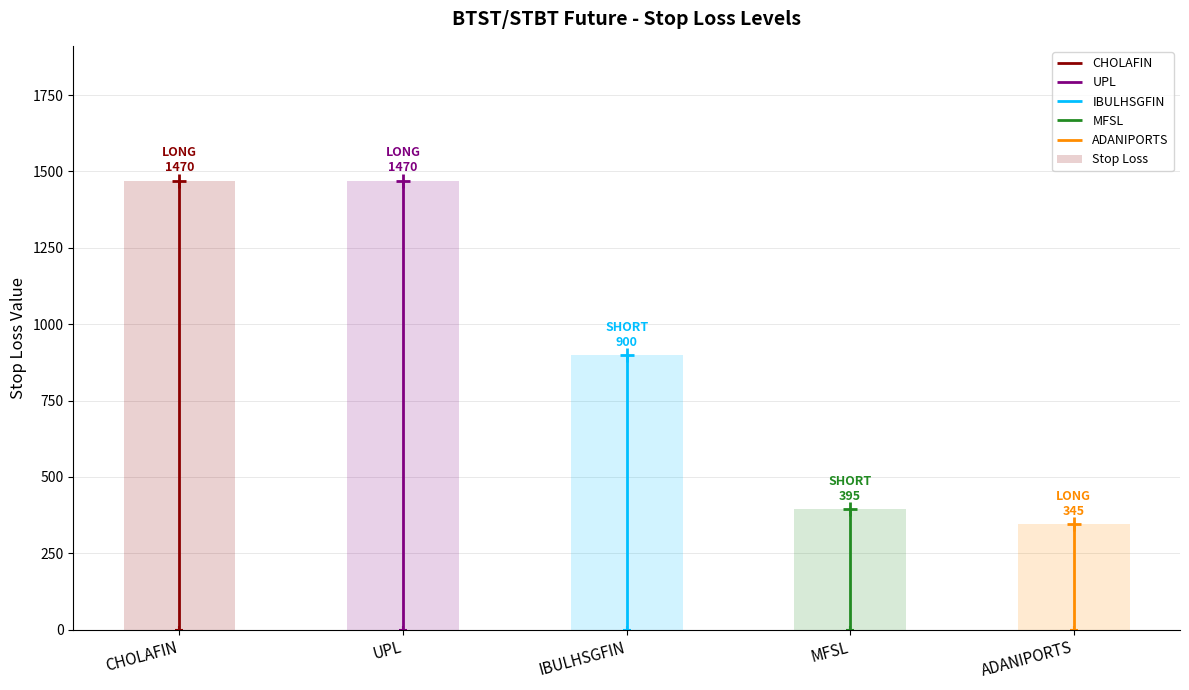

The value at UPL is 638. True or false?

False